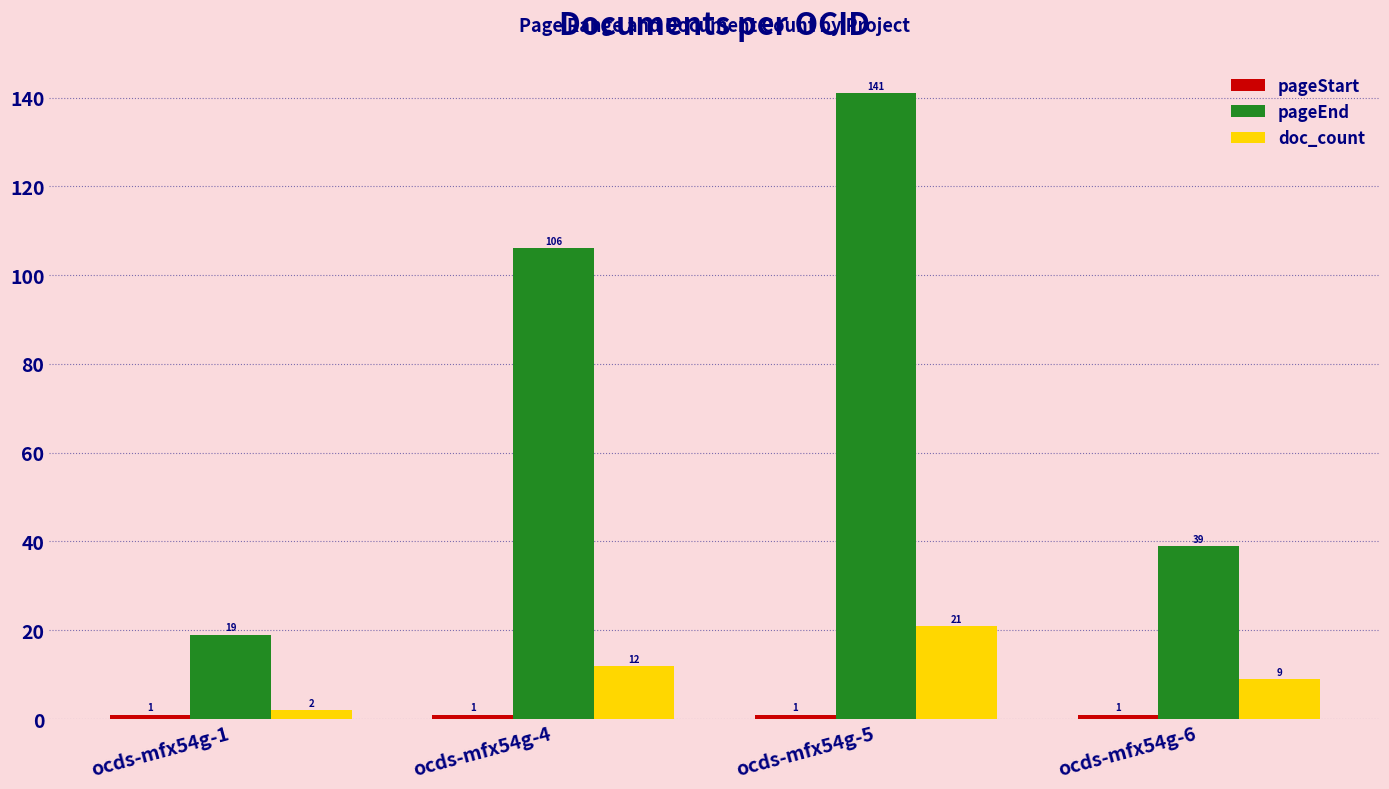

What is the lowest value of the doc_count series?

2